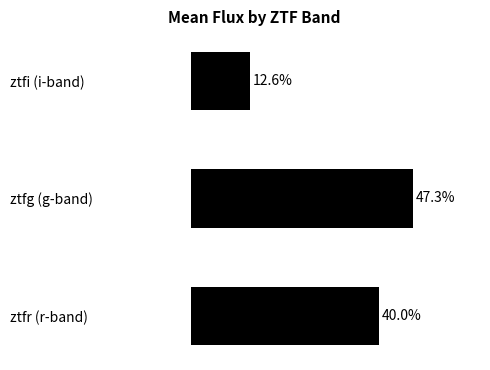

Between ztfi (i-band) and ztfr (r-band), which is larger?

ztfr (r-band)